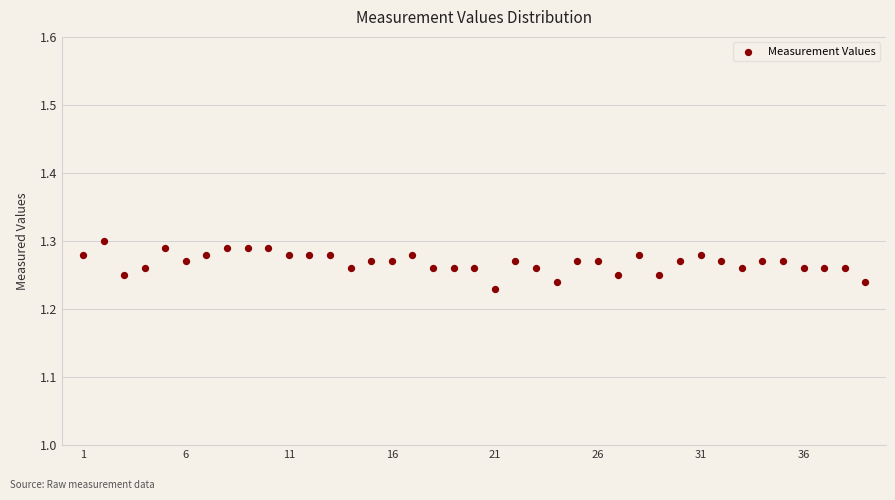

How many data points are displayed?

39